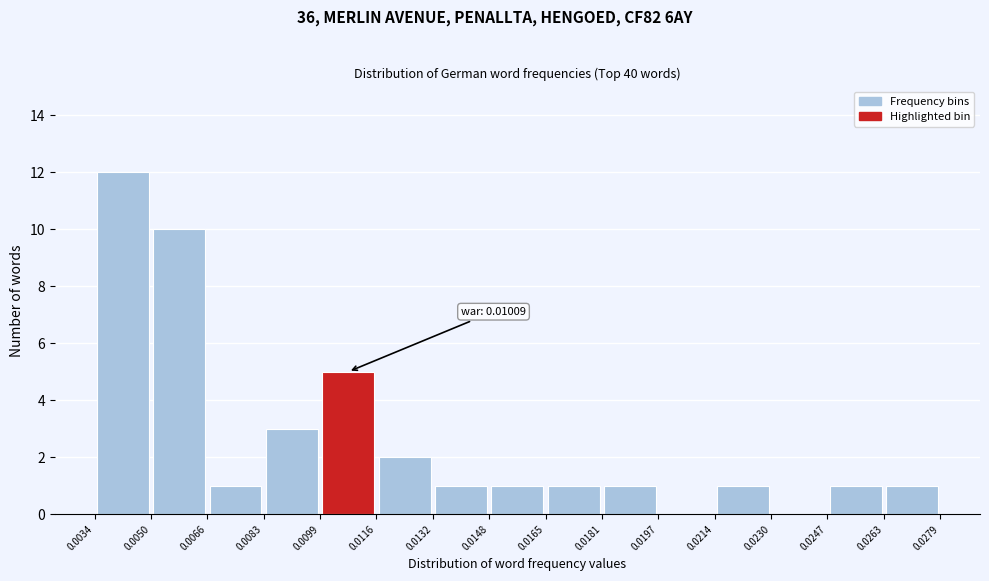

Which range on the x-axis has the tallest bar?

0.0034 to 0.0050